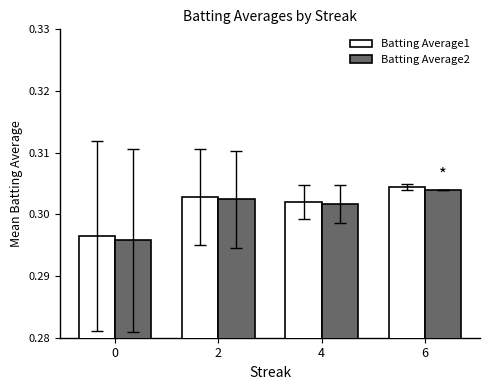

Count the Batting Average1 values in the range 0 to 1.

4